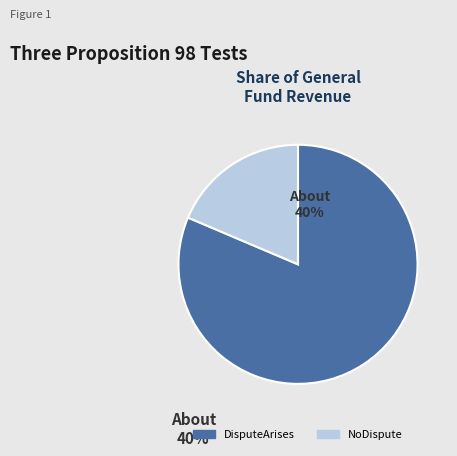

What is the majority slice?

DisputeArises